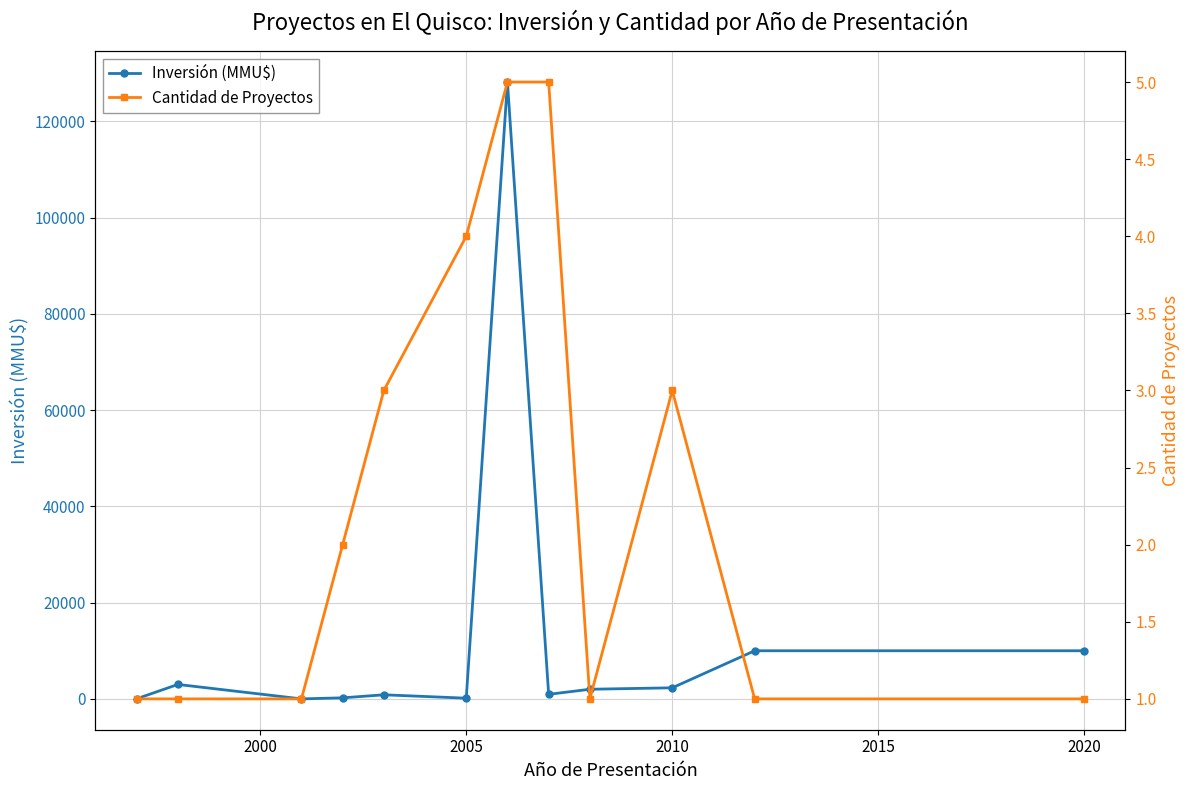

List the series in order of their overall mean, lowest first.

Cantidad de Proyectos, Inversión (MMU$)